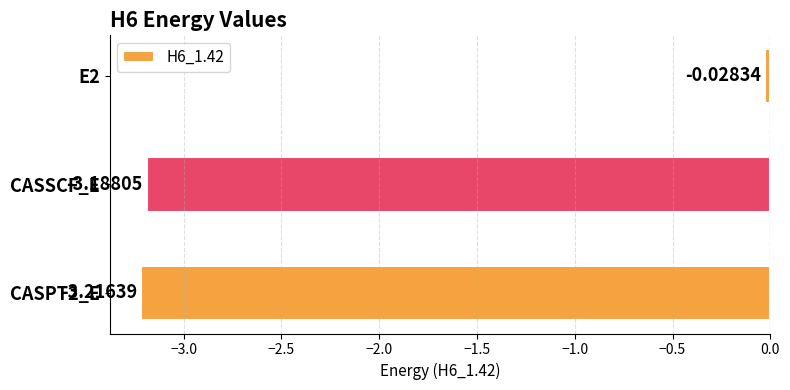

Count the number of categories in the chart.

3